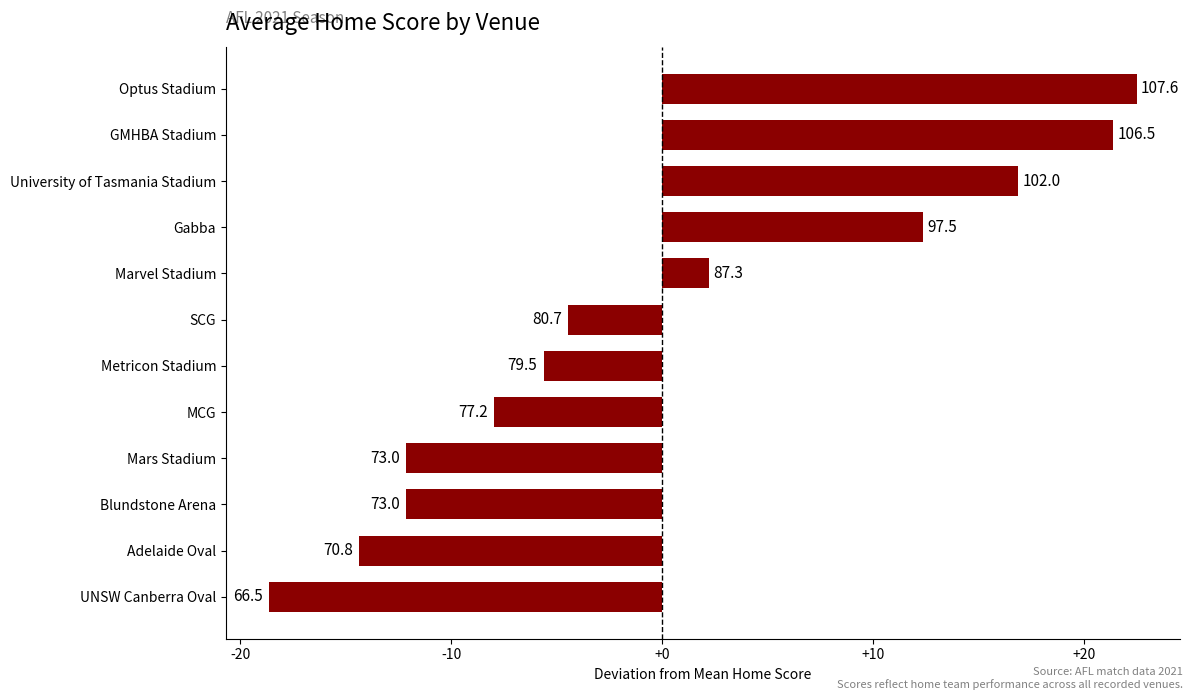

Does the chart contain stacked bars?

No